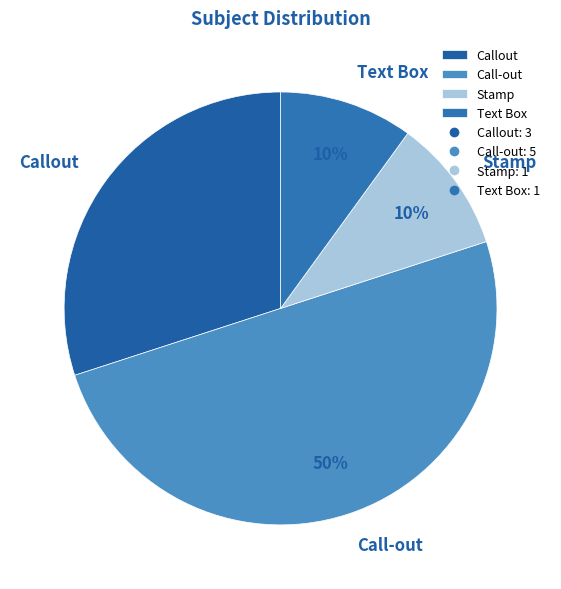

Do Text Box and Callout together represent more than half of the pie?

No